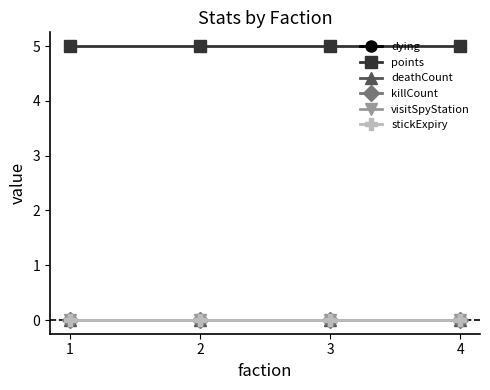

At how many categories does at least one series exceed 4?

4